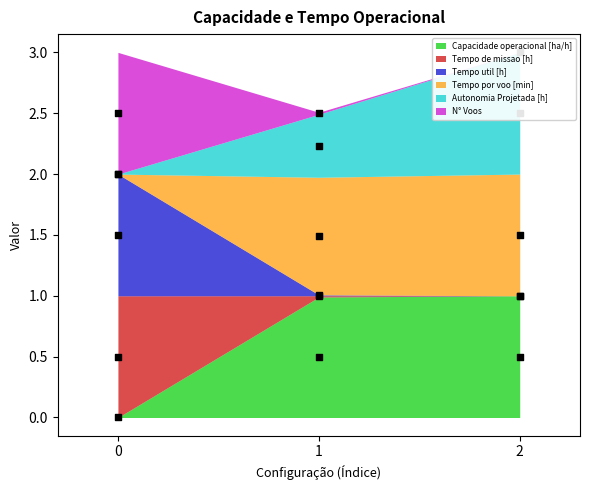

Which series reaches the minimum Y coordinate?

Capacidade operacional [ha/h]